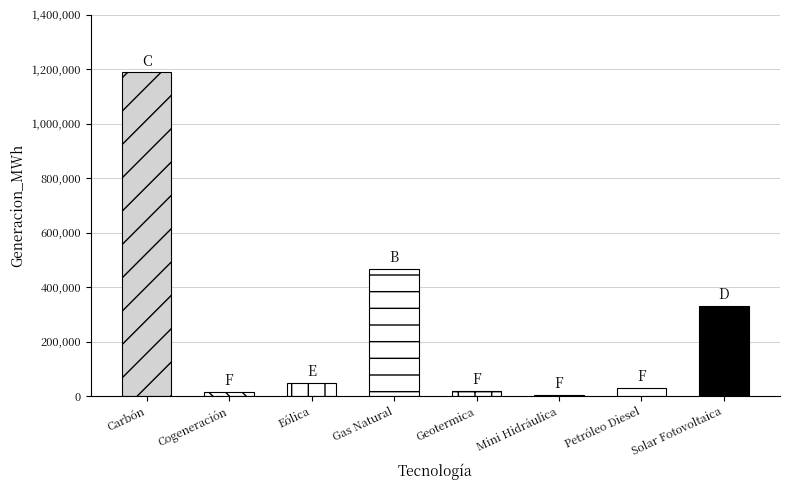

What is the minimum value shown in the chart?

5435.7